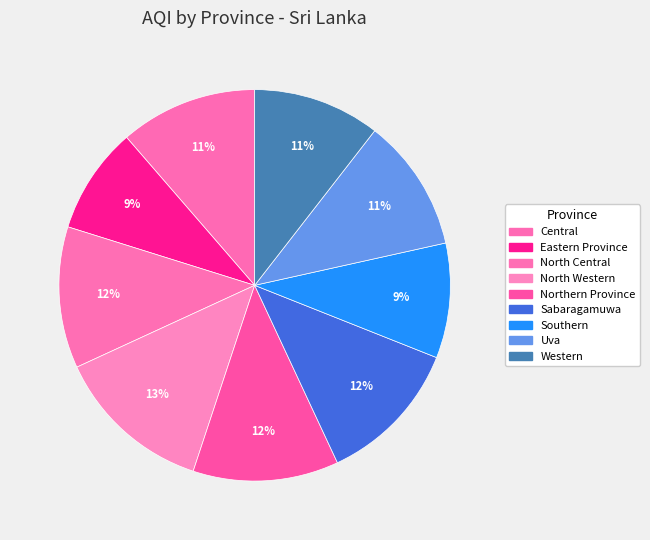

What percentage is the Southern slice, to the nearest percent?

9%